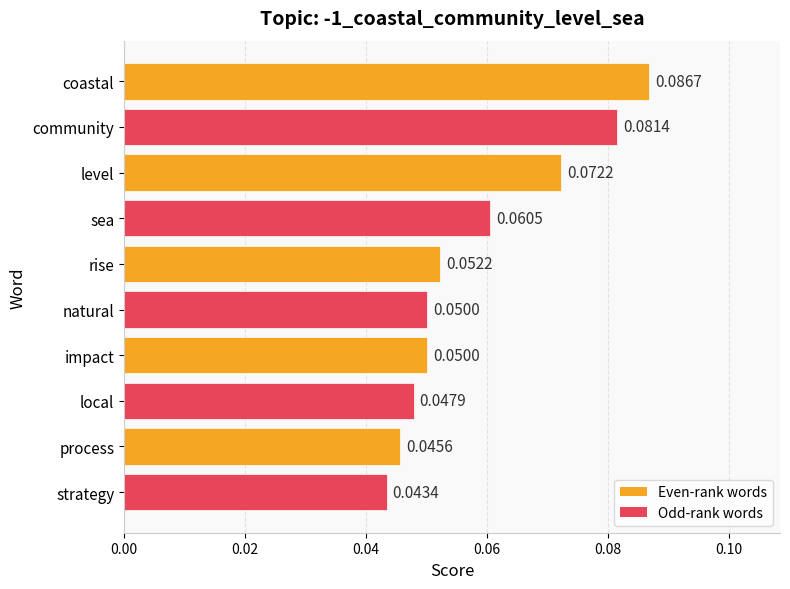

Which category has the highest value across all series?

coastal